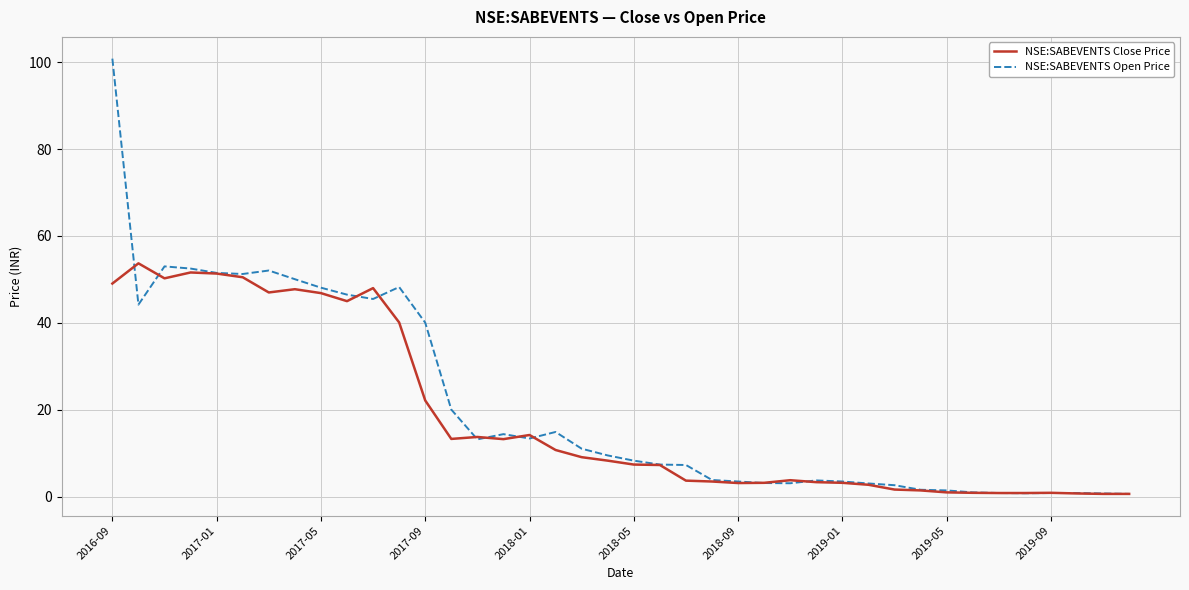

What is the maximum value shown in the chart?

100.8